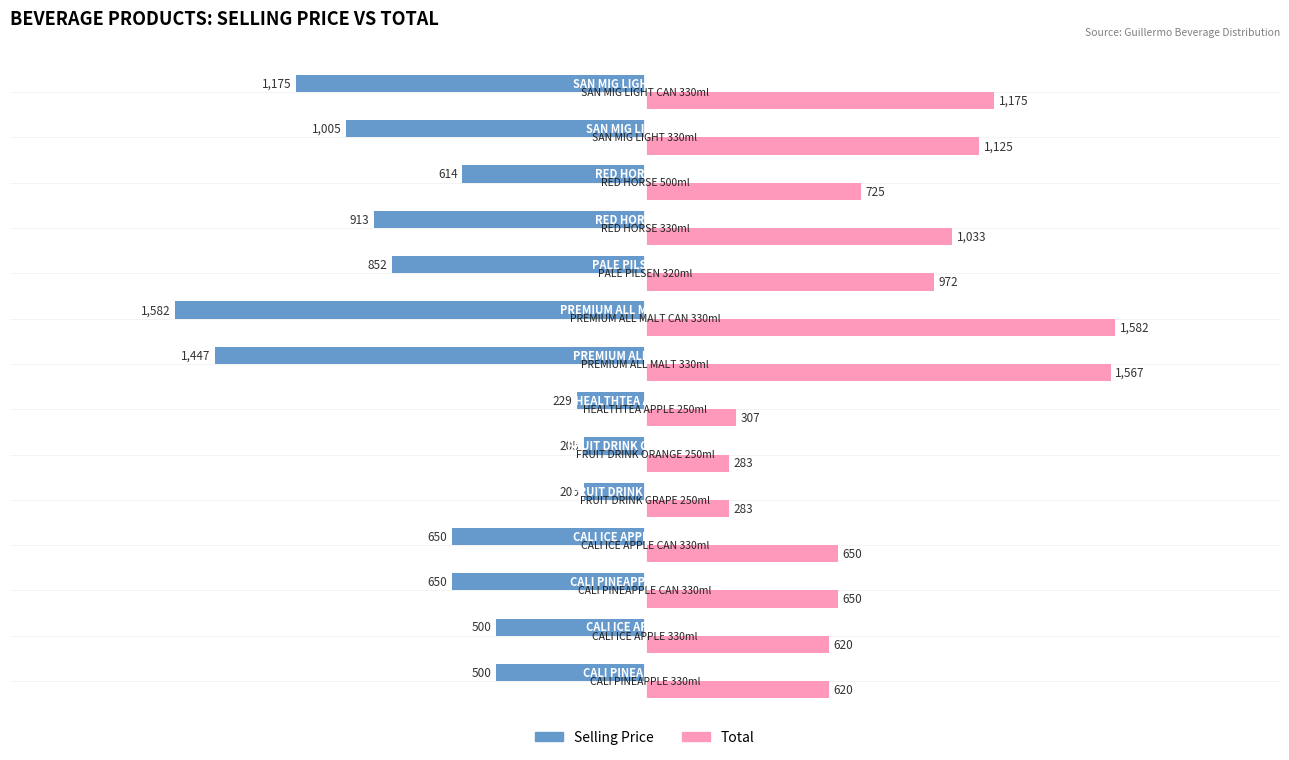

What is the sum of all Selling Price values?

-10527